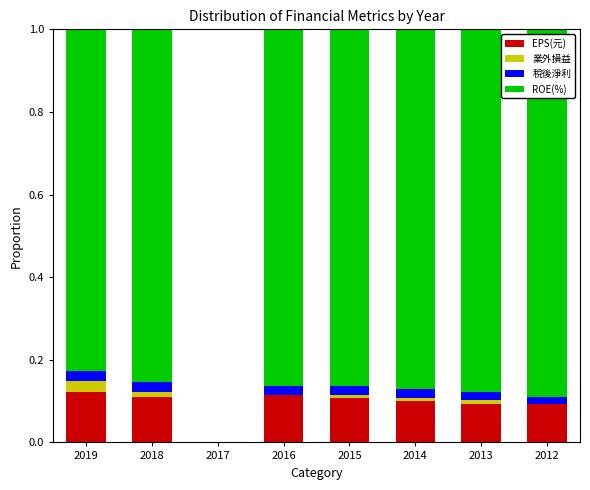

What is the difference between the second highest and minimum values in the EPS(元) series?

0.1